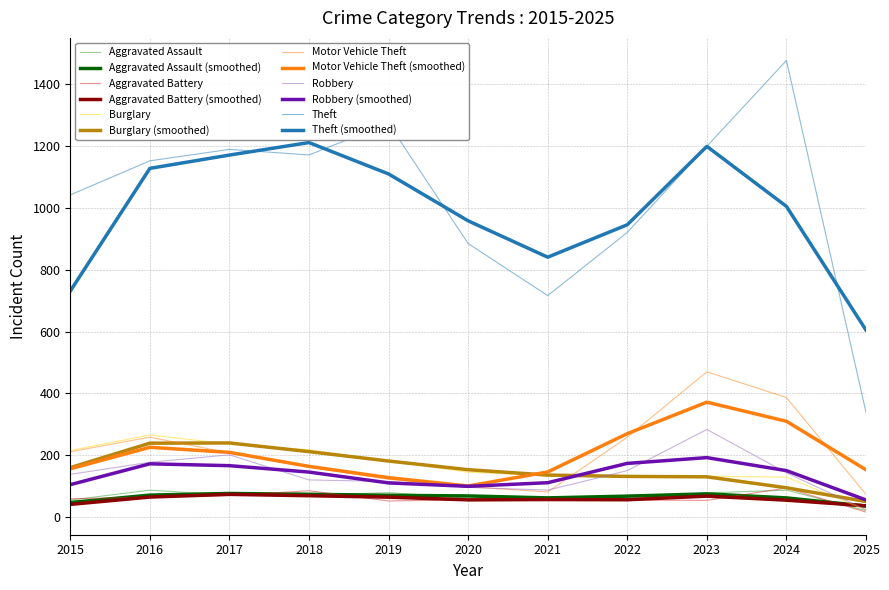

At how many categories does at least one series exceed 1013?

7